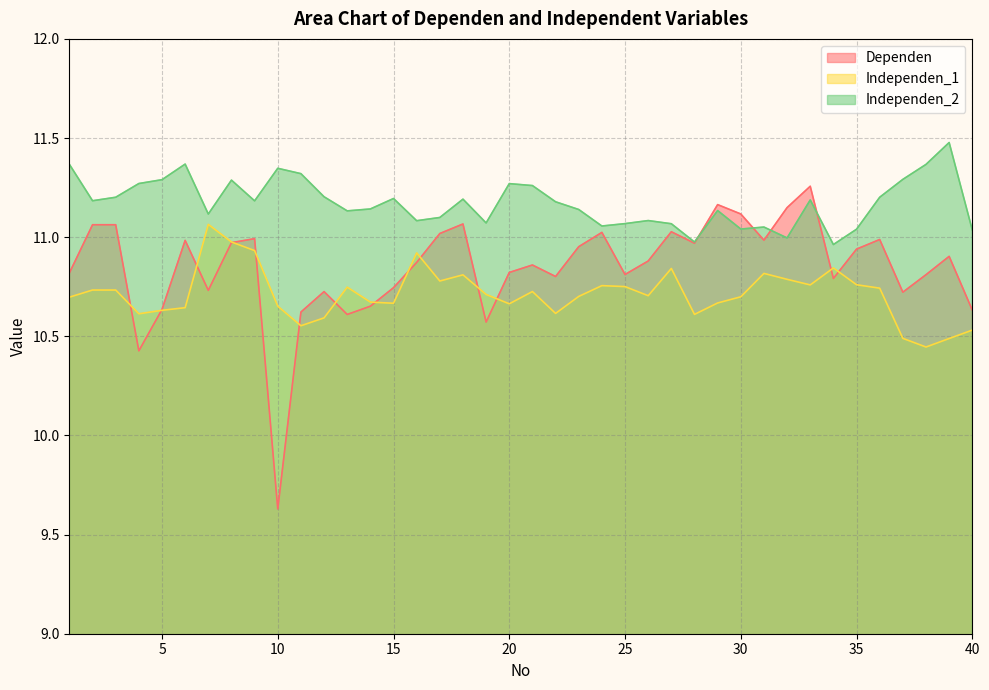

In Dependen, how many points are lower than both neighbors (excluding endpoints)?

11